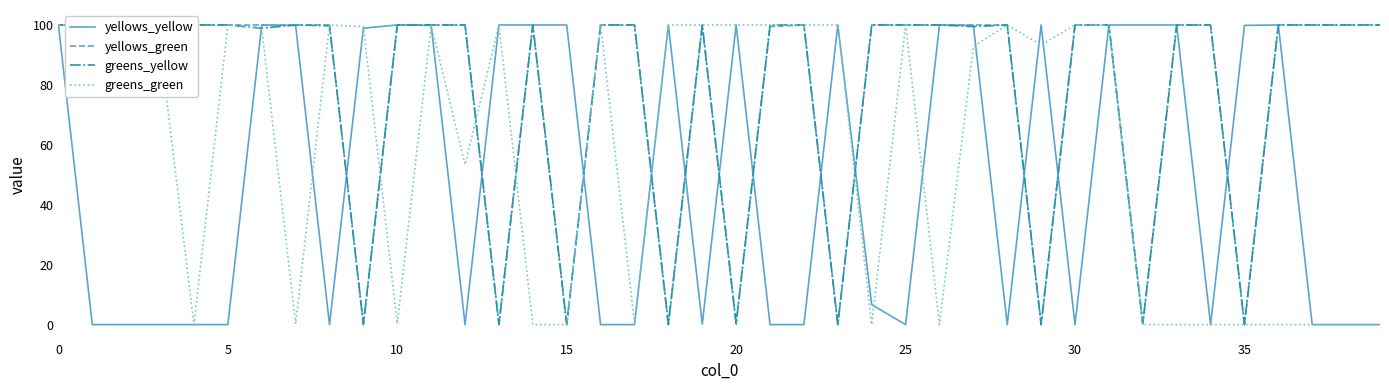

Is it true that yellows_green equals 100.0 at 31?

True